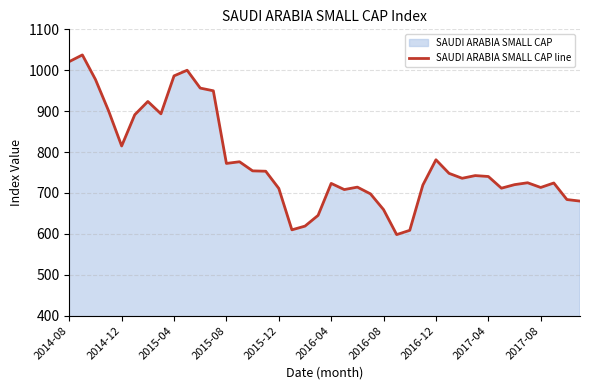

What is the difference between the maximum and minimum values?

439.3